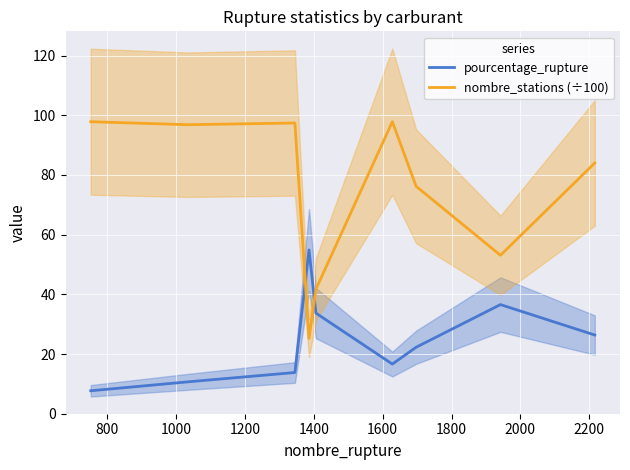

What is the minimum value shown in the chart?

7.7